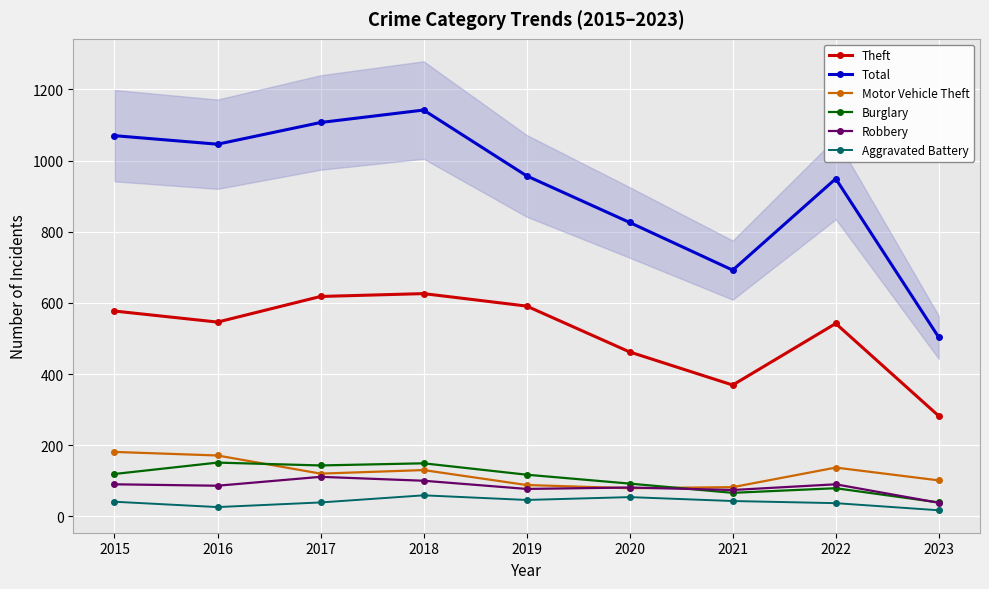

True or false: Robbery has more than 0 points higher than both neighbors.

True